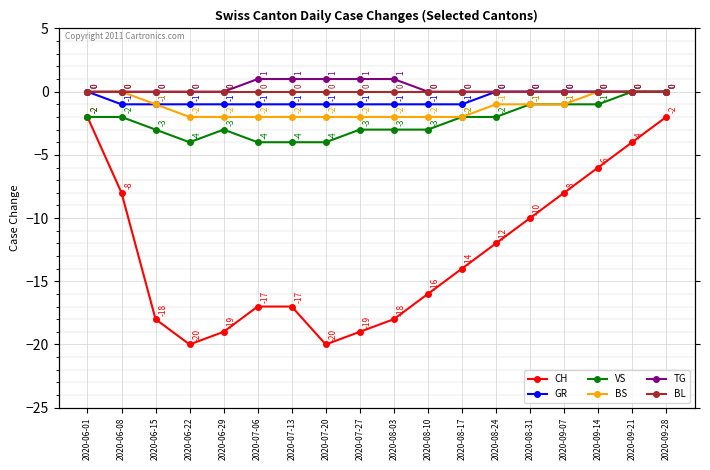

Where is BS nearest to the value -1?

2020-06-15